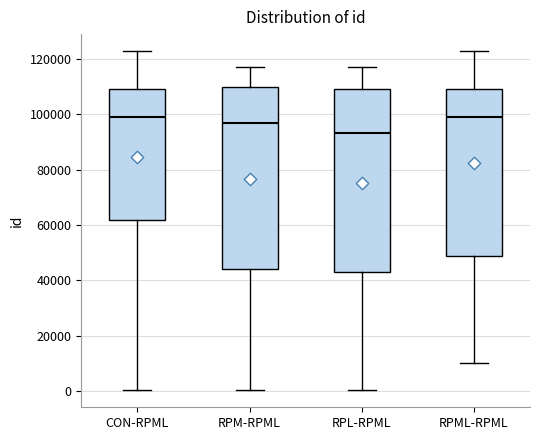

Where is the lower edge of the box for RPL-RPML on the y-axis? The values are not printed on the chart, so give them approximately, as read against the axis.

42000